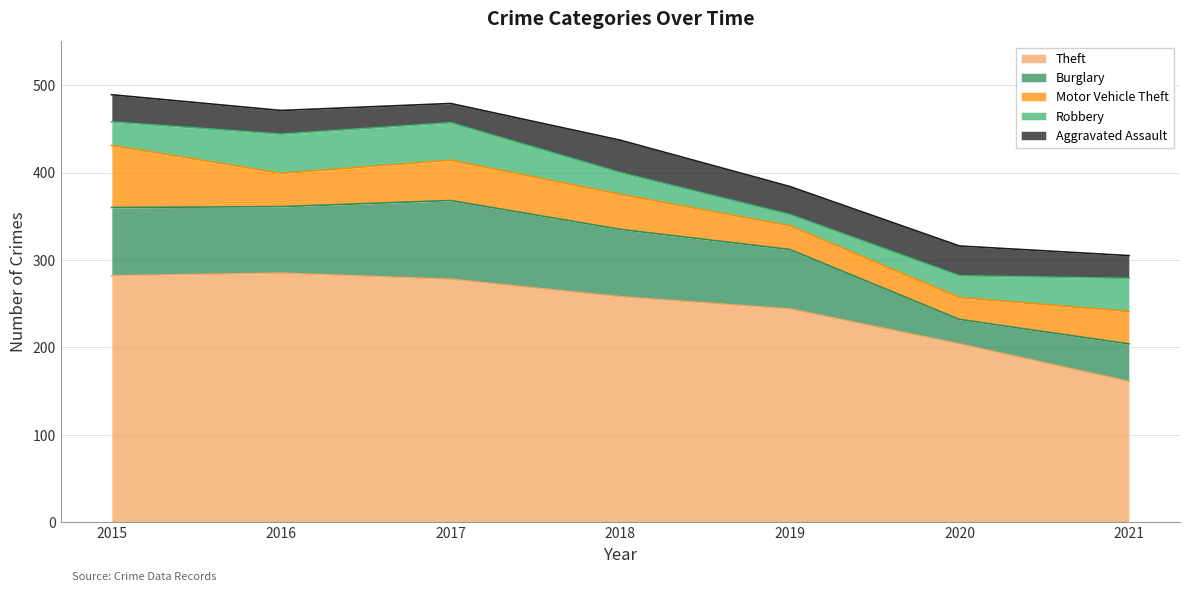

What is the smallest value displayed?

13